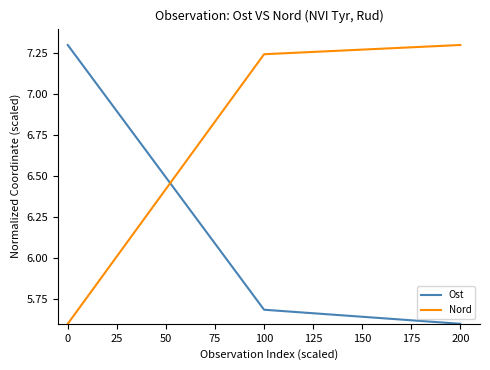

What is the difference between the highest and lowest values at 200?

1.7